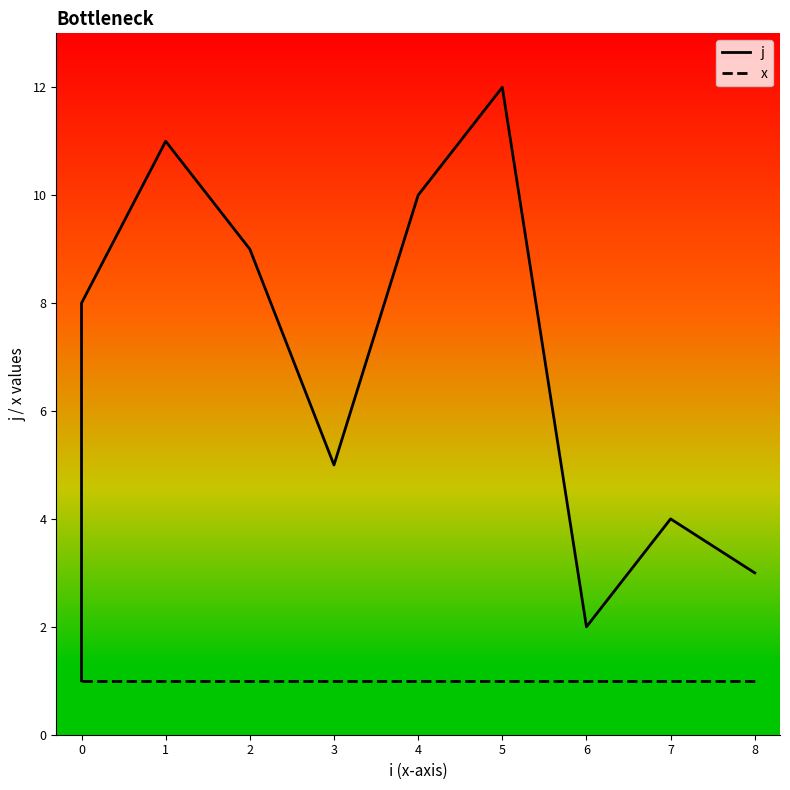

How many series are shown in this chart?

2